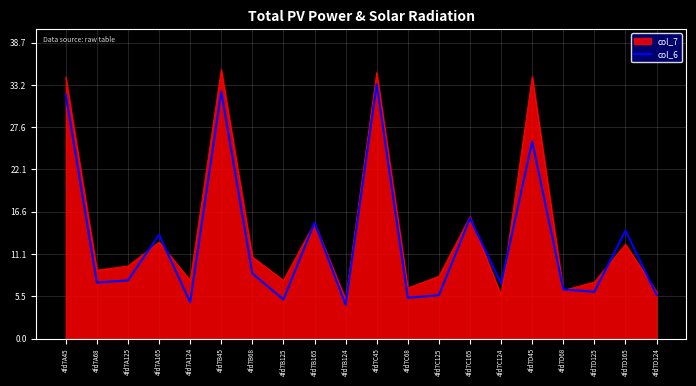

True or false: col_6 has a value of 5.1 at 4fd7B125.

True